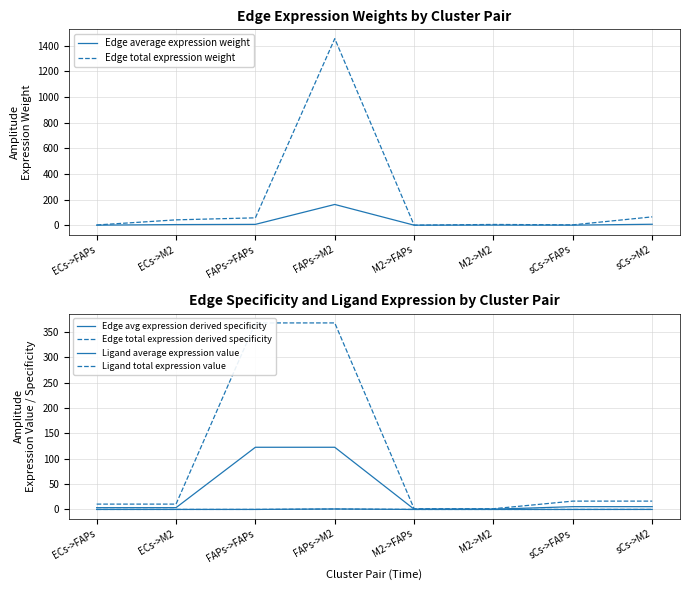

The value of Ligand average expression value at ECs->M2 is 3.5. True or false?

True